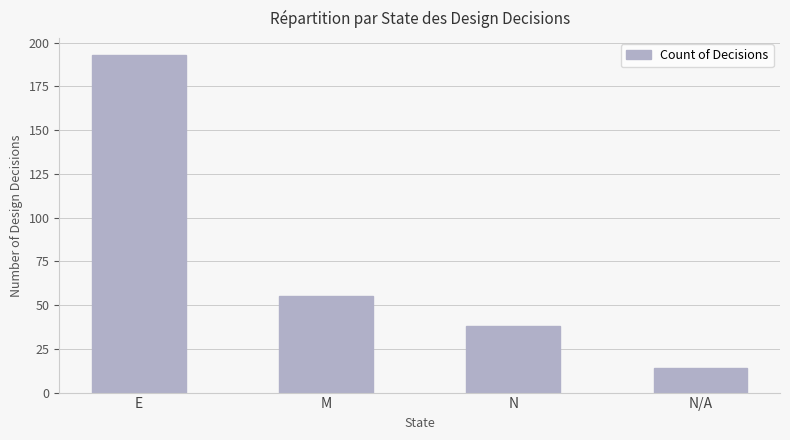

What is the difference between the maximum and minimum values?

179